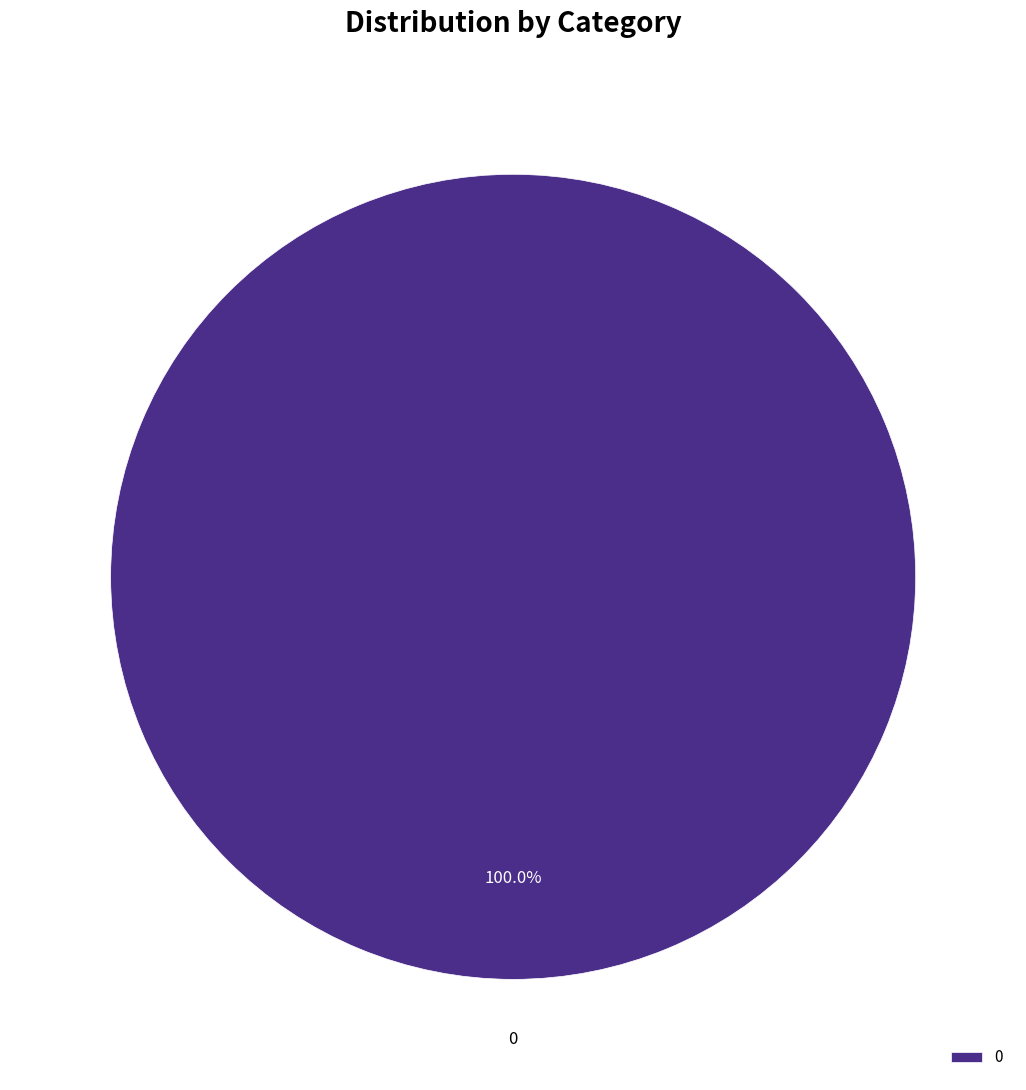

True or false: 0 accounts for 100% of the total.

True